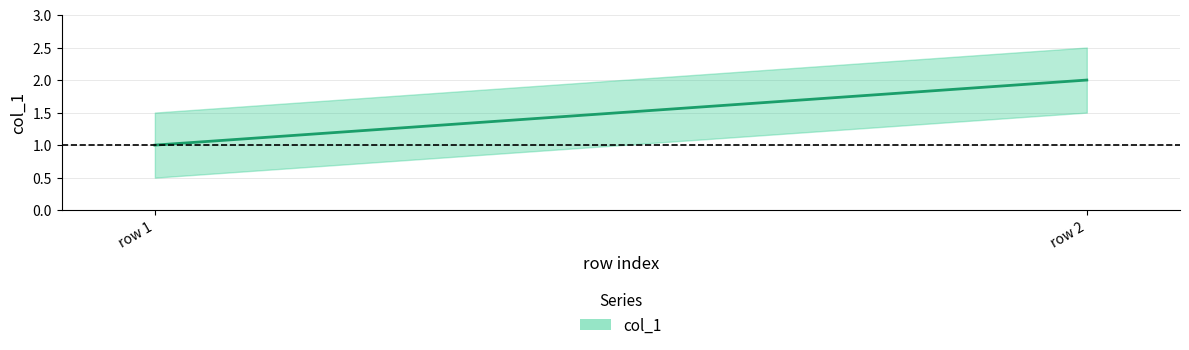

At which label is the value closest to 1?

row 1